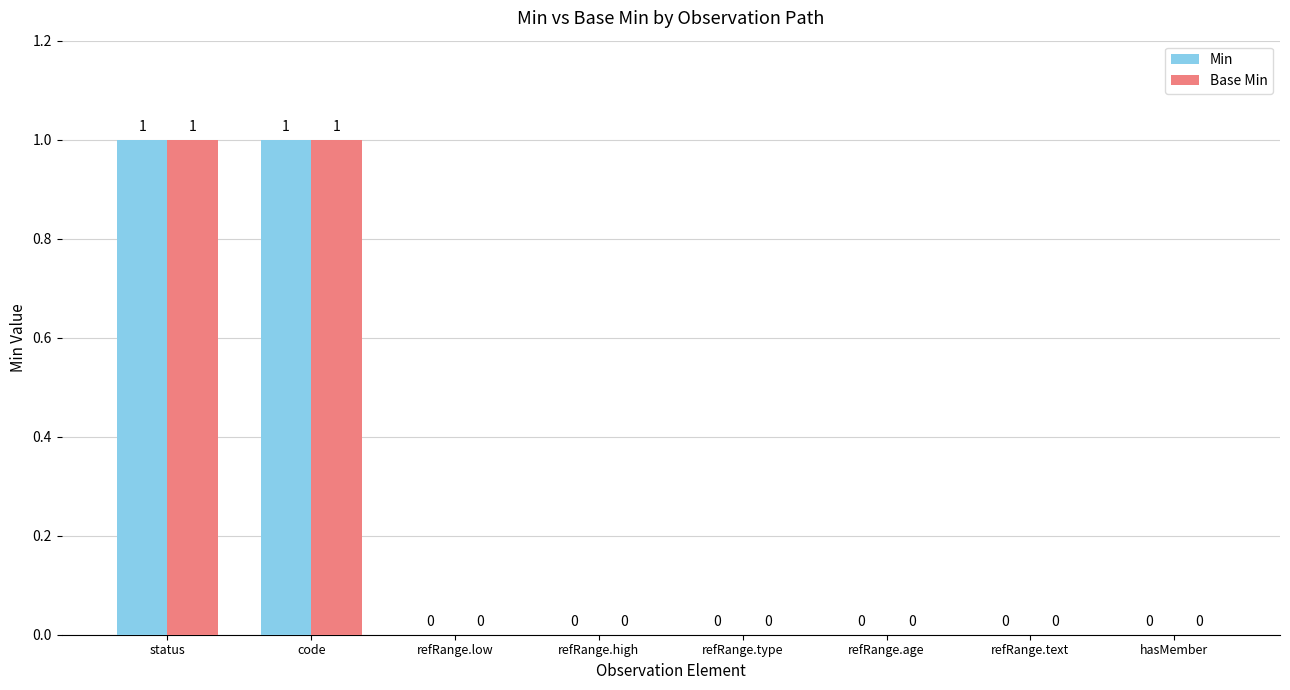

True or false: Base Min has a value of 1 at status.

True